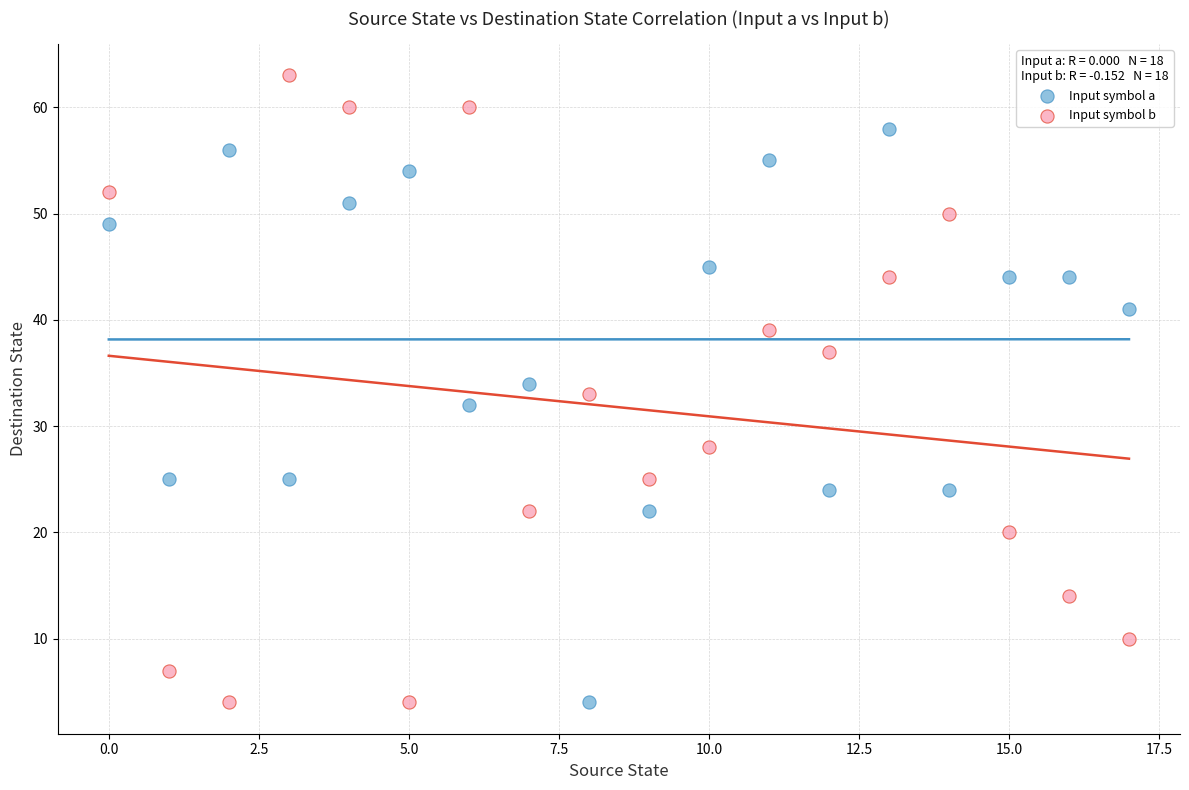

Which series has the largest Y range (max minus min)?

Input symbol b